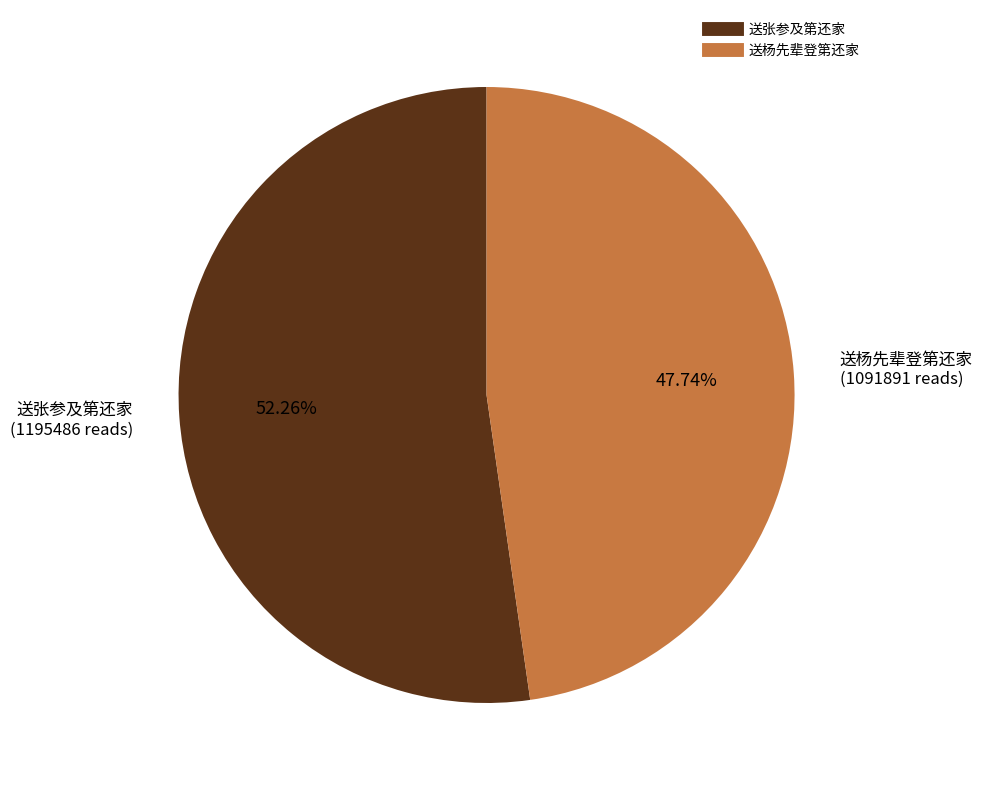

Is there any slice that represents more than half of the pie?

Yes